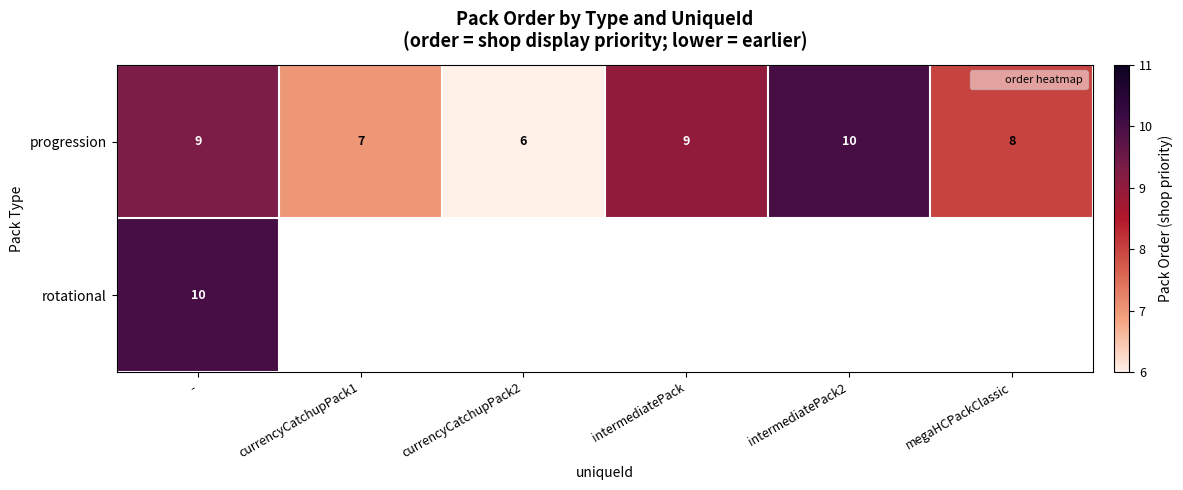

Which series has the largest total across all categories?

progression